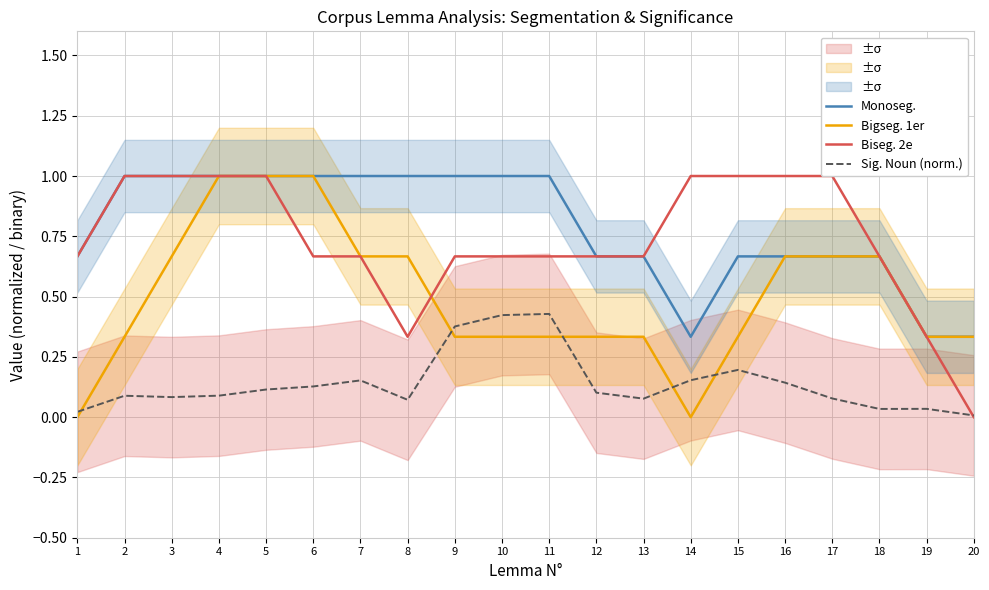

In Bigseg. 1er, how many points are lower than both neighbors (excluding endpoints)?

1